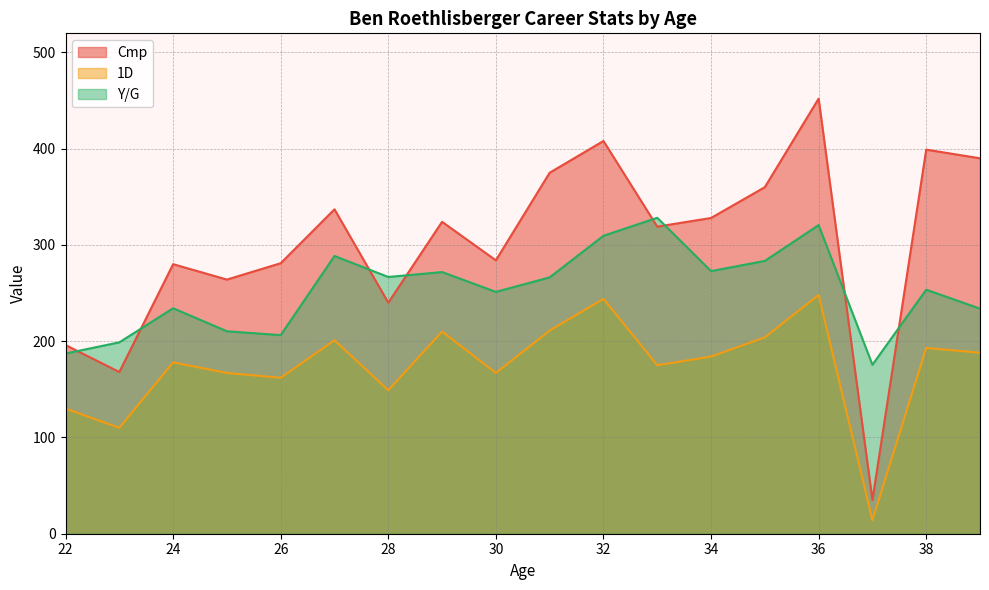

Between 27 and 33, which series saw the biggest shift?

Y/G